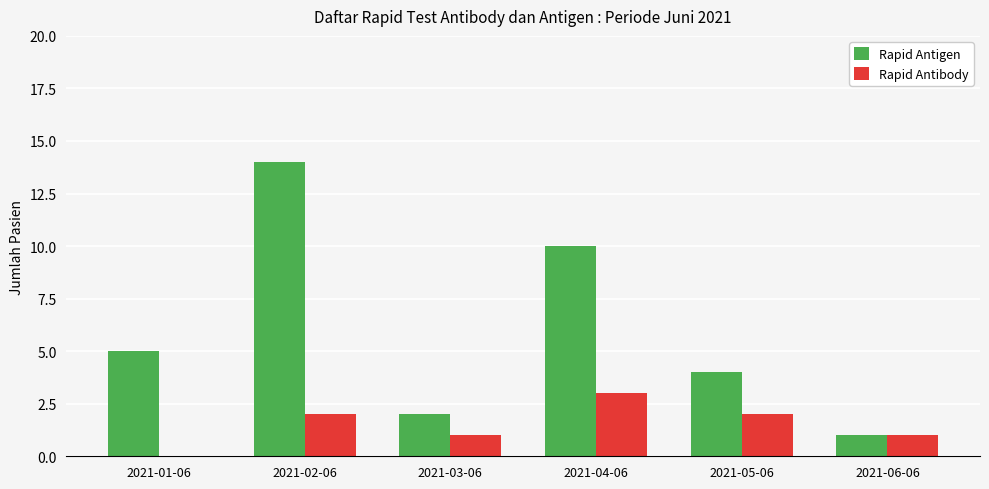

Count the number of data series in this chart.

2